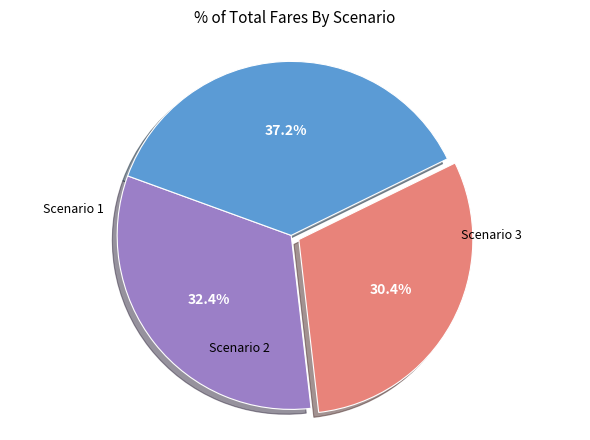

Does any single category account for the majority?

No